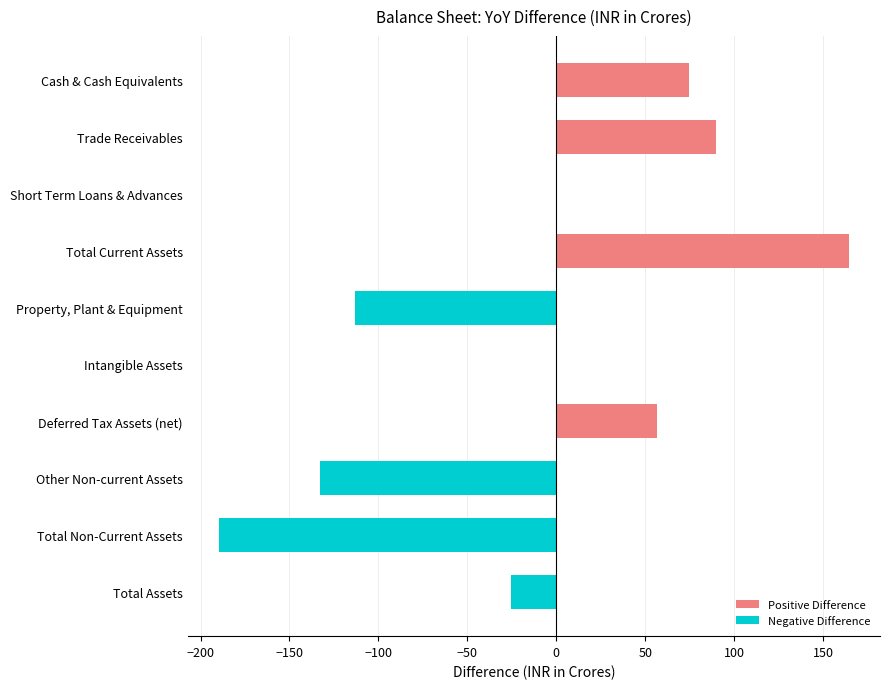

What is the sum of all values?

-75.7